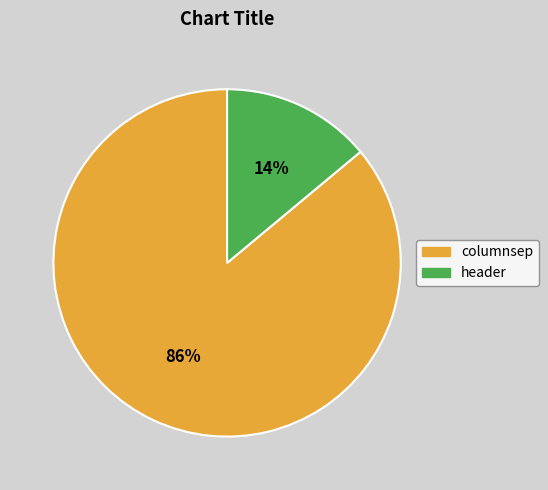

Rank the categories by value from lowest to highest.

header, columnsep